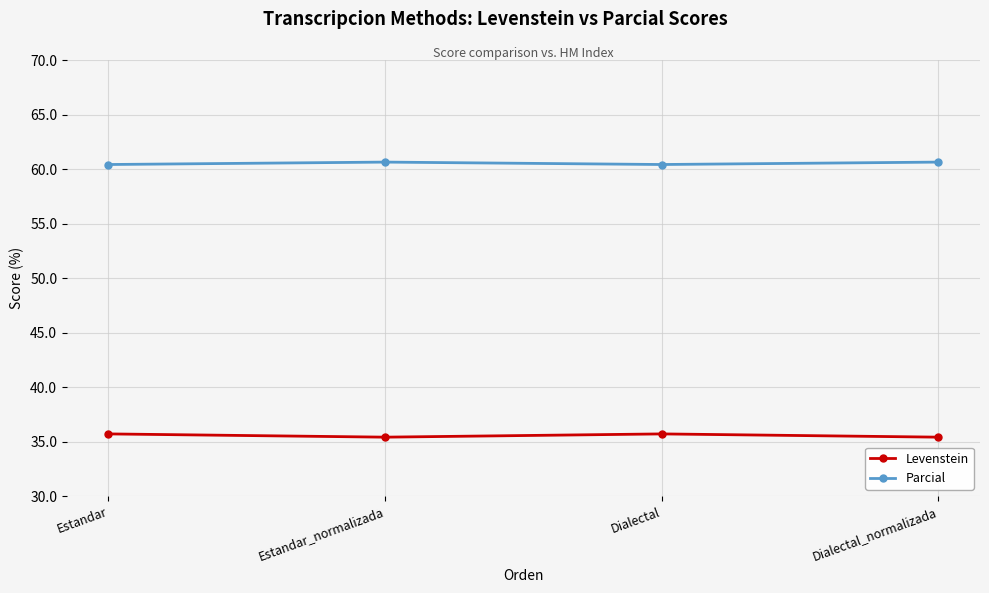

What is the minimum value shown in the chart?

35.4